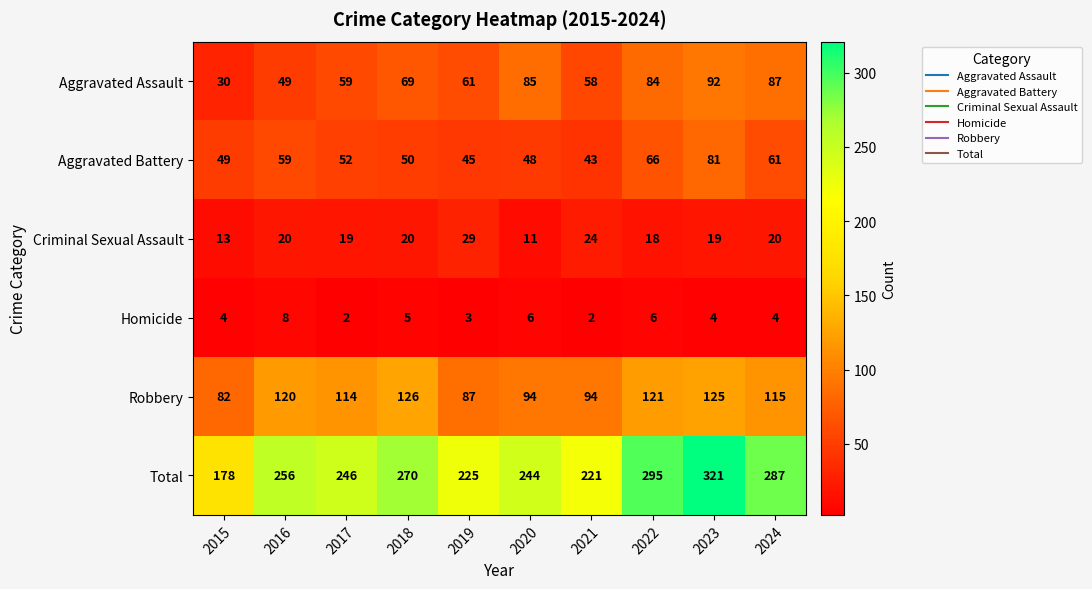

What is the approximate value of Aggravated Battery at 2022, to the nearest 10?

70